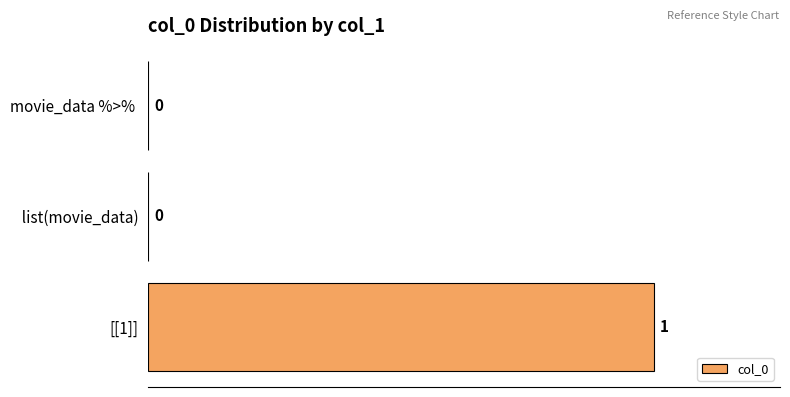

At which category does the chart reach its peak across all series?

[[1]]